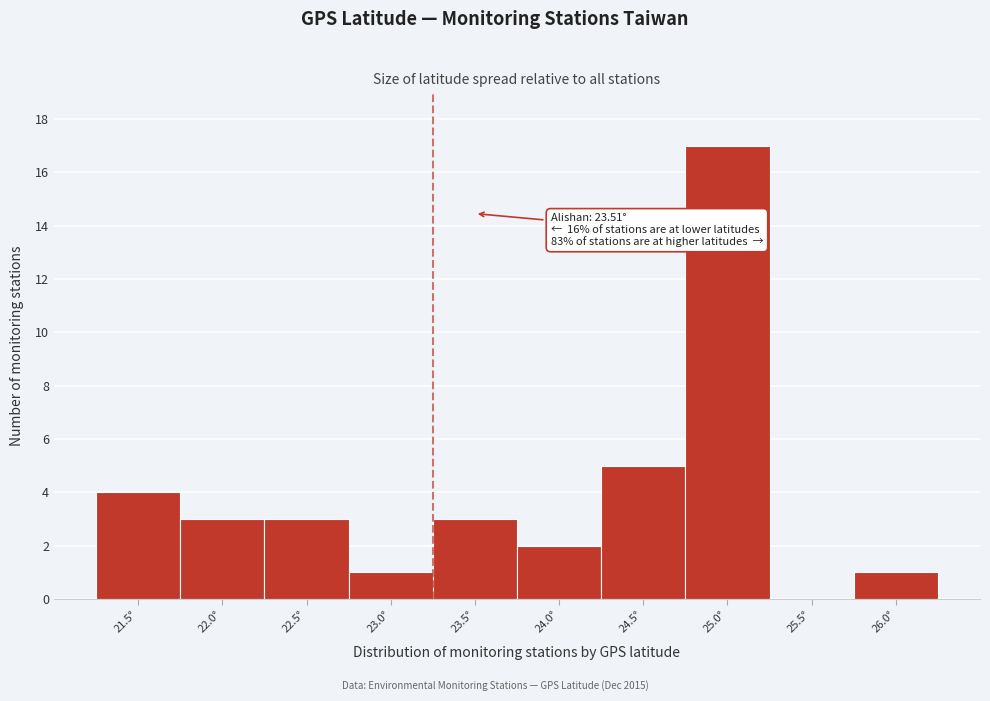

Reading left to right, transcribe all the data shown in this chart.

21.5°=4	22.0°=3	22.5°=3	23.0°=1	23.5°=3	24.0°=2	24.5°=5	25.0°=17	25.5°=0	26.0°=1